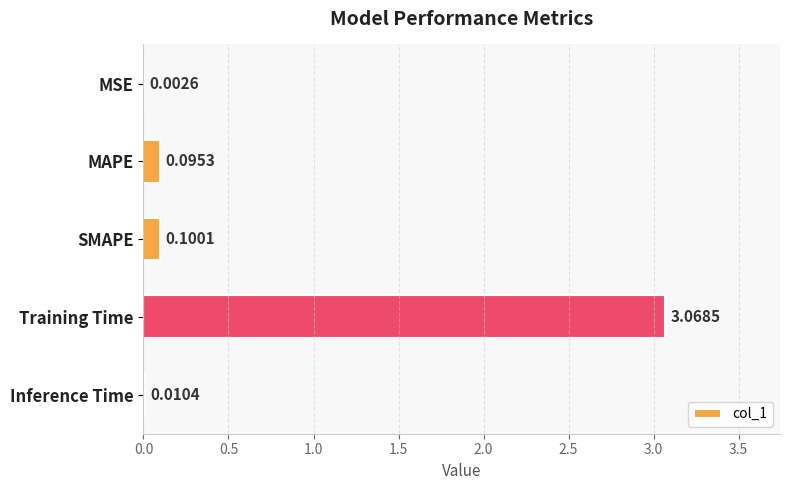

Are the bars horizontal?

Yes